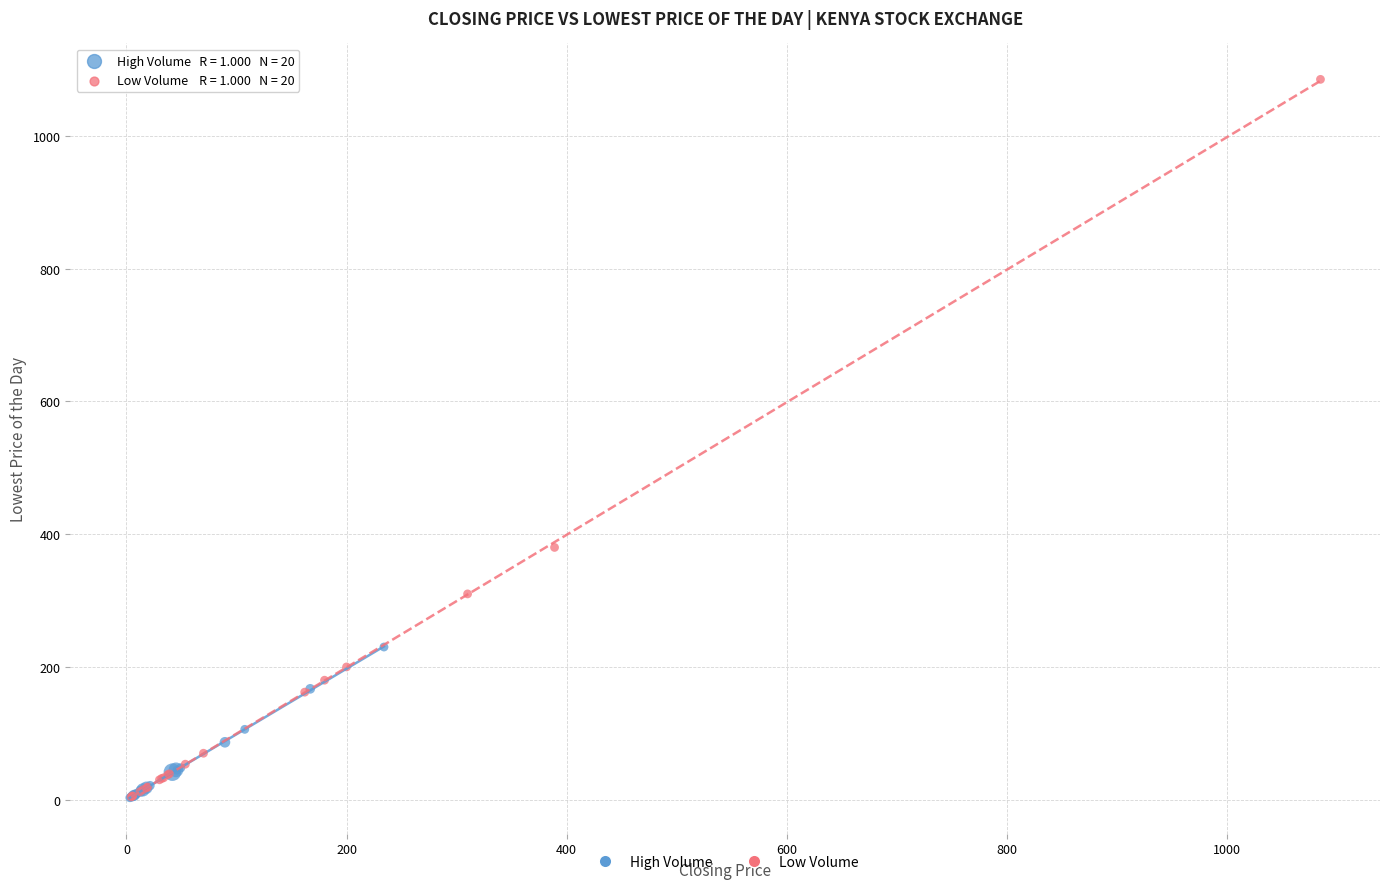

Which series contains the highest Y value?

Low Volume